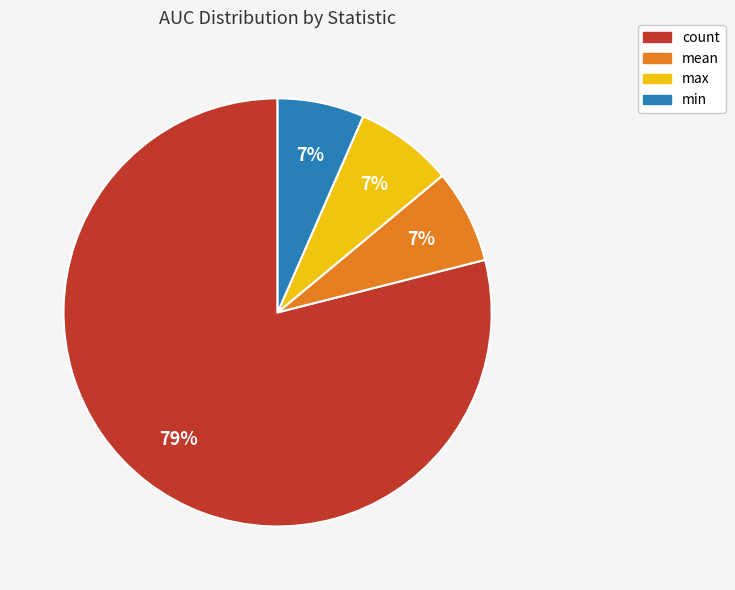

How many slices are in this pie chart?

4